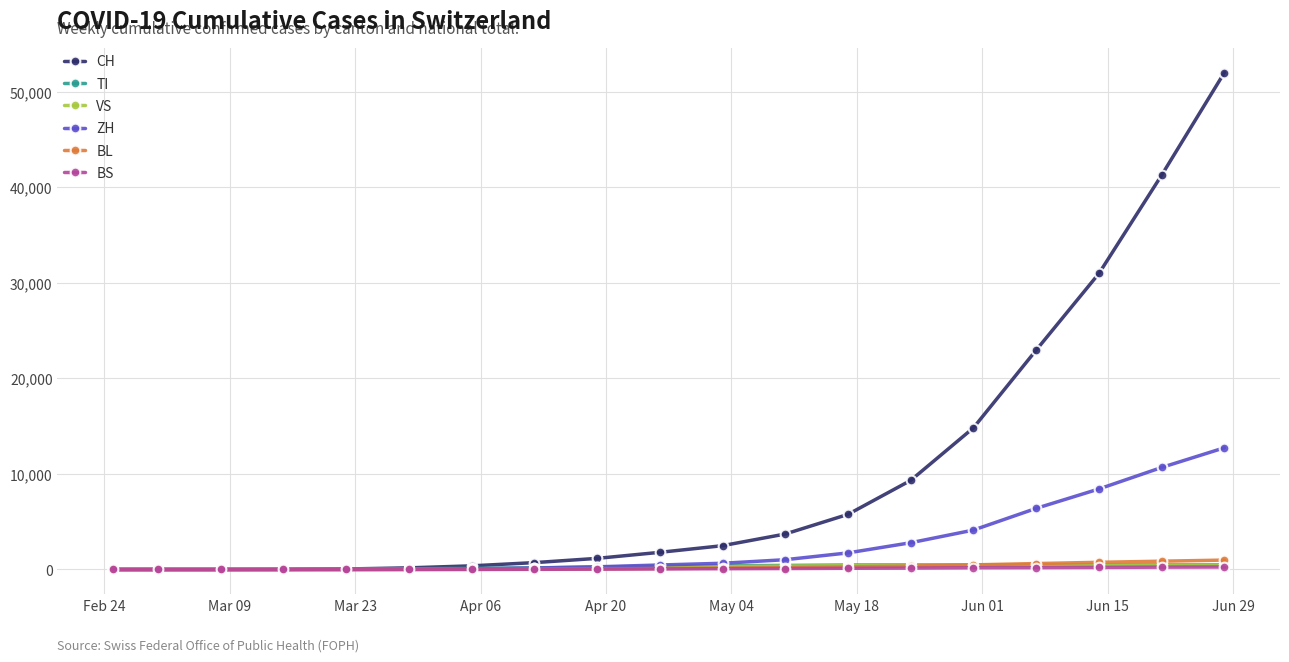

How many series are shown in this chart?

6